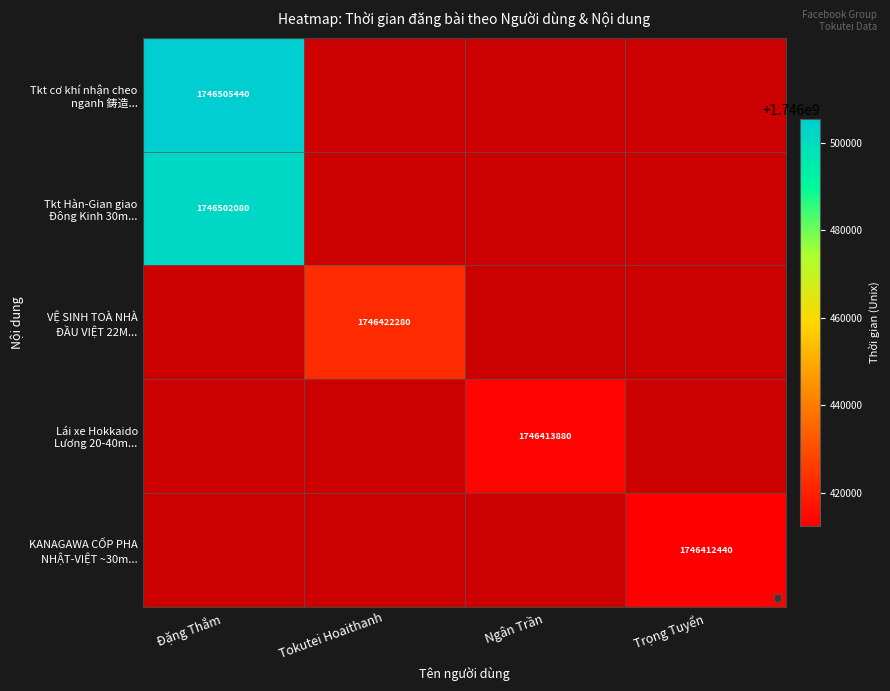

How many distinct data groups are displayed?

5